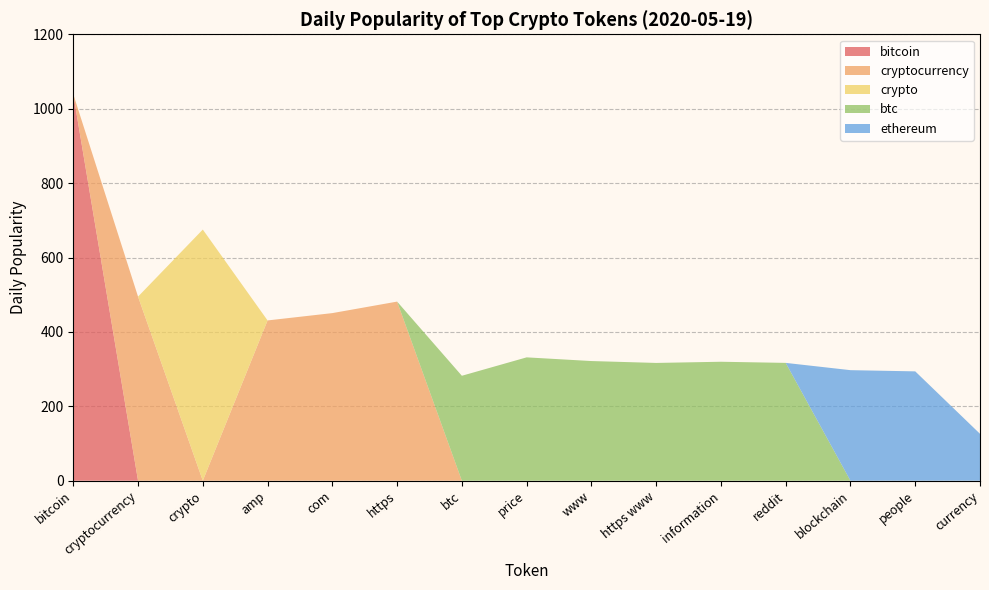

What is the total value across all series at com?

450.5